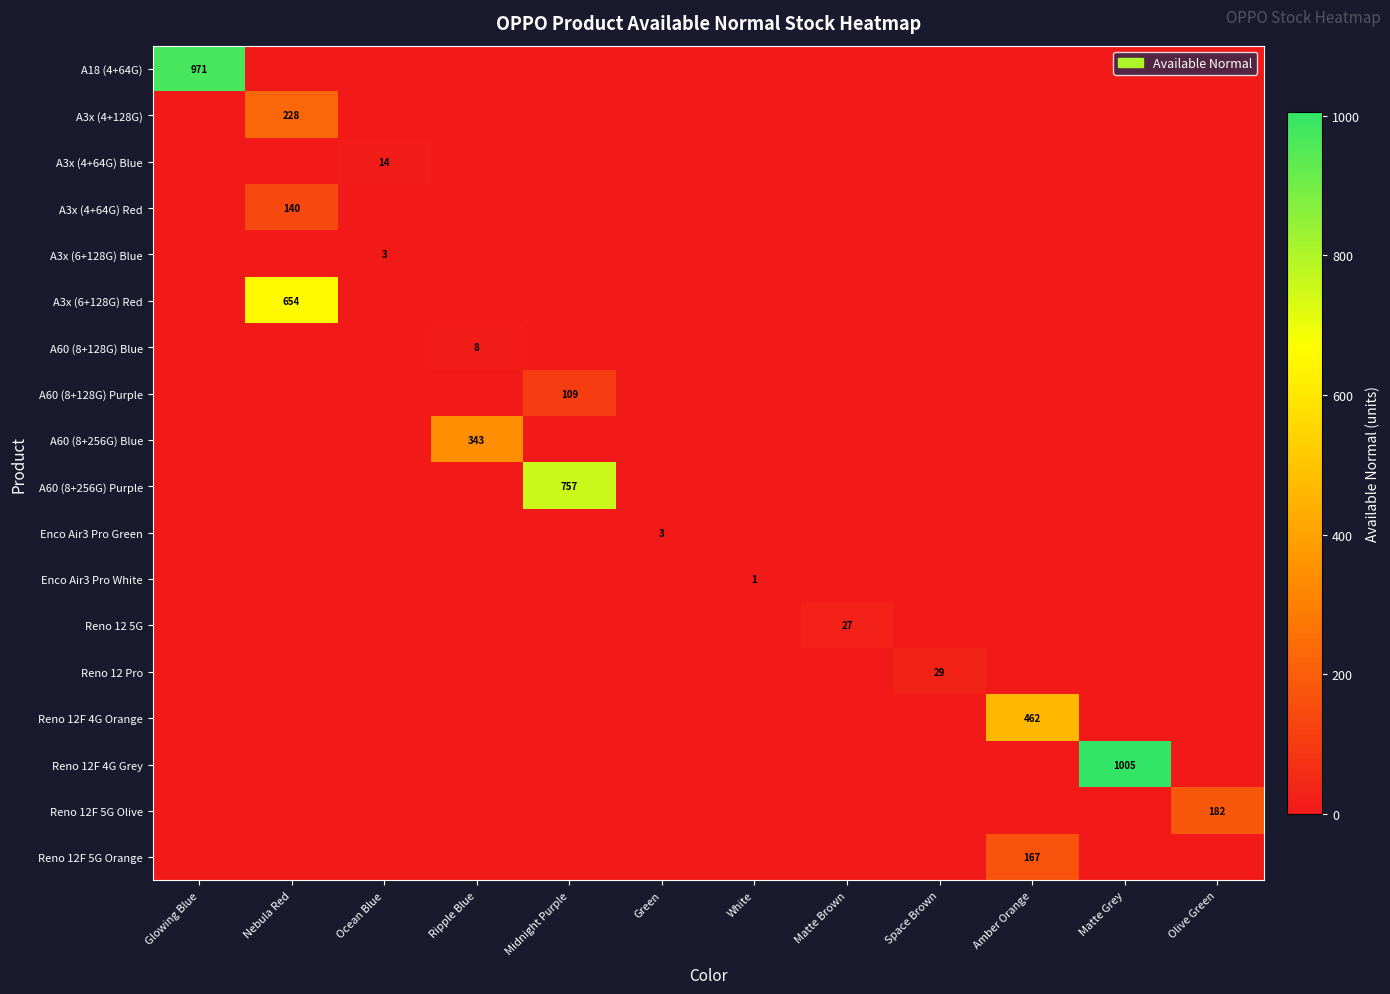

Which series has the largest total across all categories?

Reno 12F 4G Grey